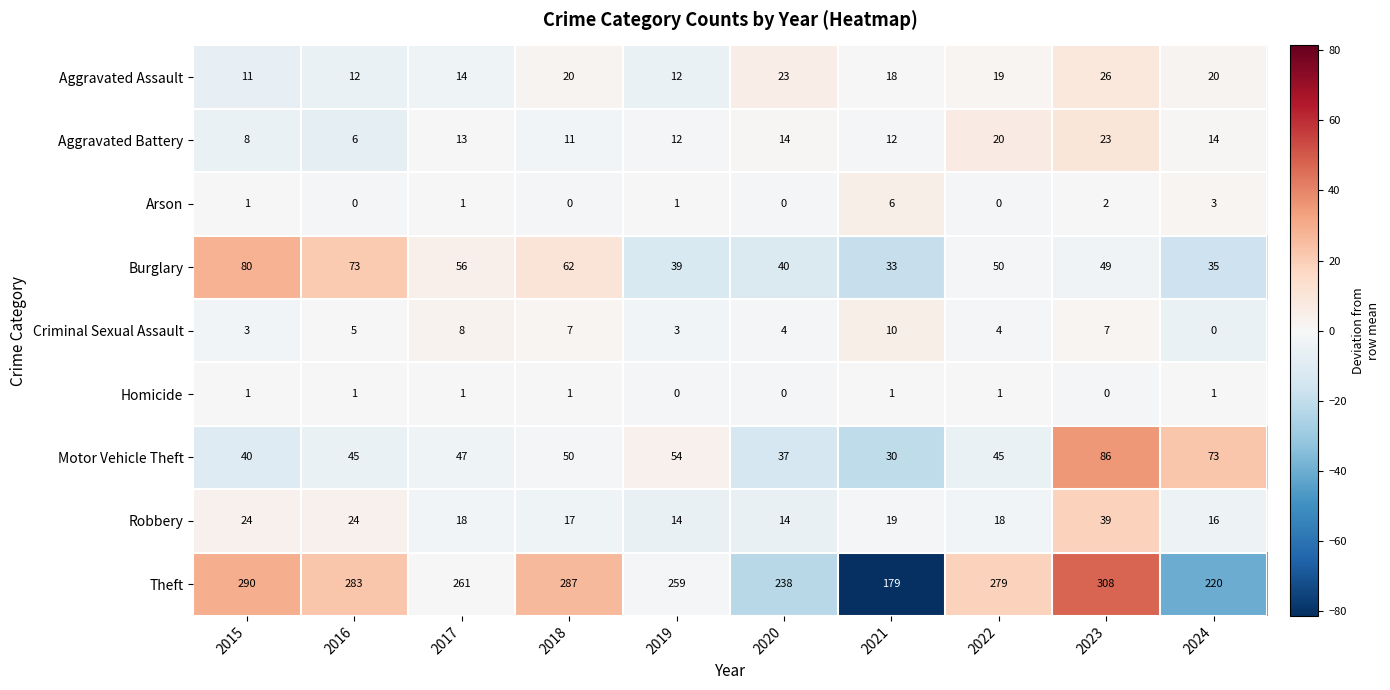

What is the greatest value displayed?

308